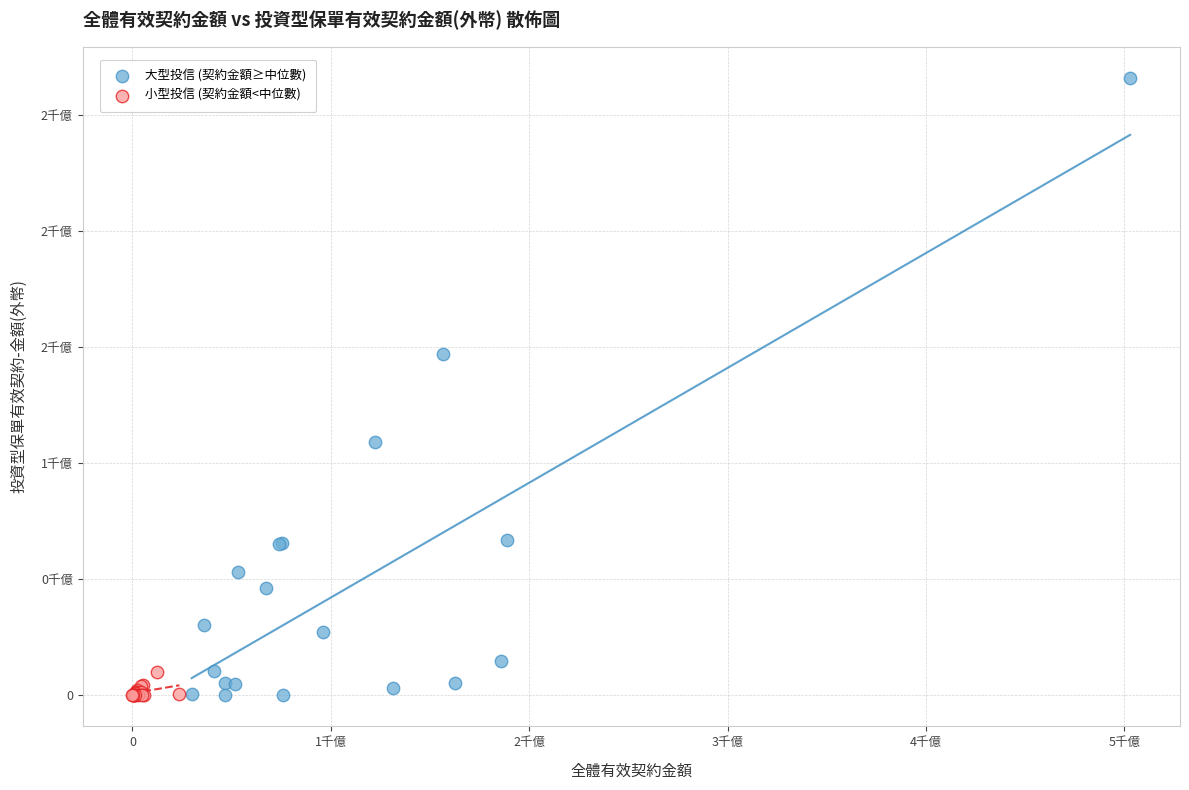

Which series has the largest Y range (max minus min)?

大型投信 (契約金額≥中位數)